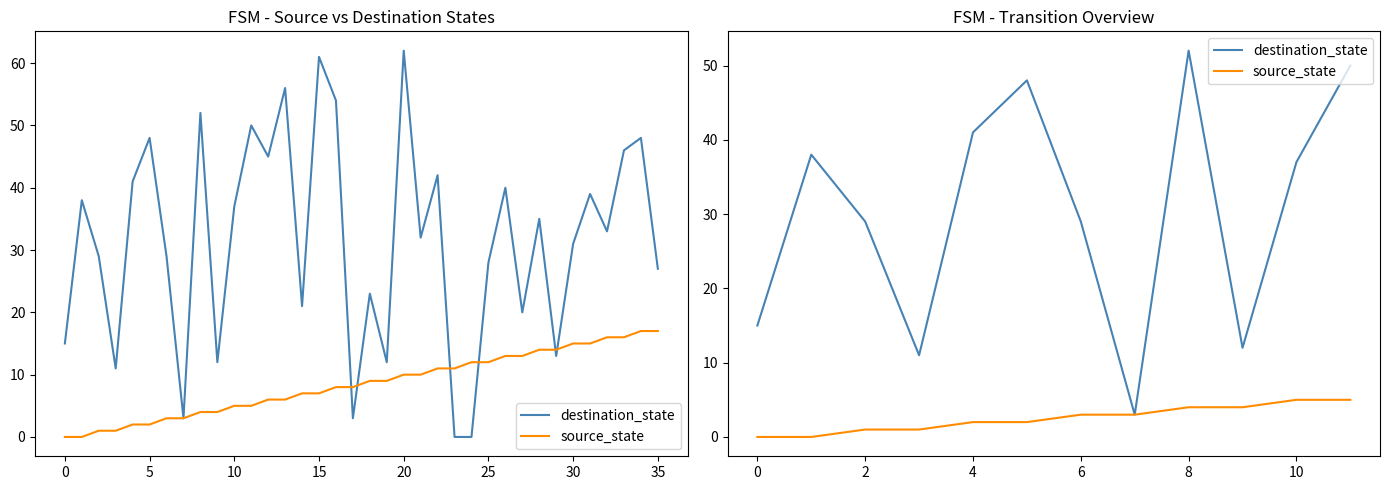

Rank the series by their average value, from lowest to highest.

source_state, destination_state